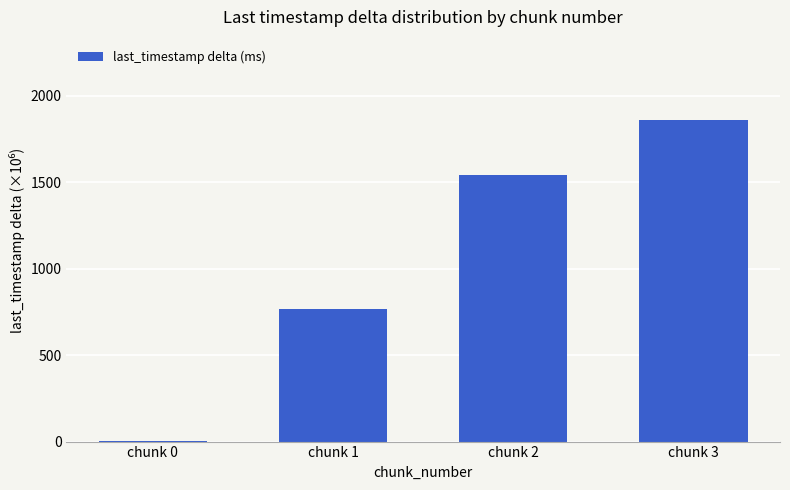

At which label is the value closest to 929?

chunk 1